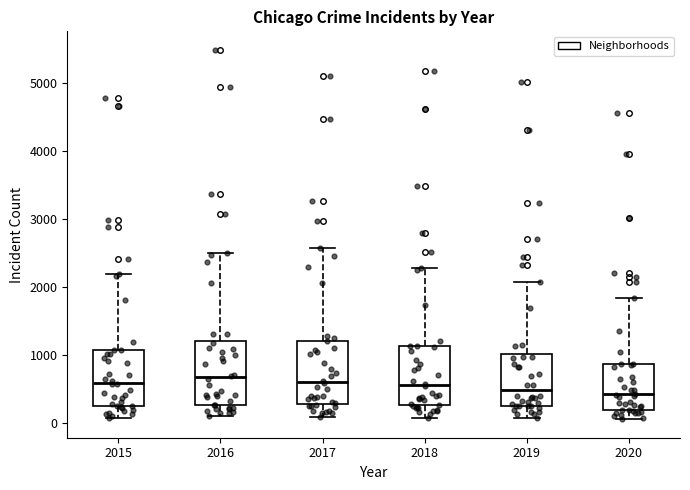

Reading left to right, transcribe this box plot: for each box, give where its median line is, the range the box spans, and where its two whiskers end, as read against the y-axis. The values are not printed on the chart, so give them approximately, as read against the axis.

2015: median 600, box 300 to 1100, whiskers 100 to 2200
2016: median 700, box 300 to 1200, whiskers 100 to 2500
2017: median 600, box 300 to 1200, whiskers 100 to 2600
2018: median 600, box 300 to 1100, whiskers 100 to 2300
2019: median 500, box 300 to 1000, whiskers 100 to 2100
2020: median 400, box 200 to 900, whiskers 100 to 1800